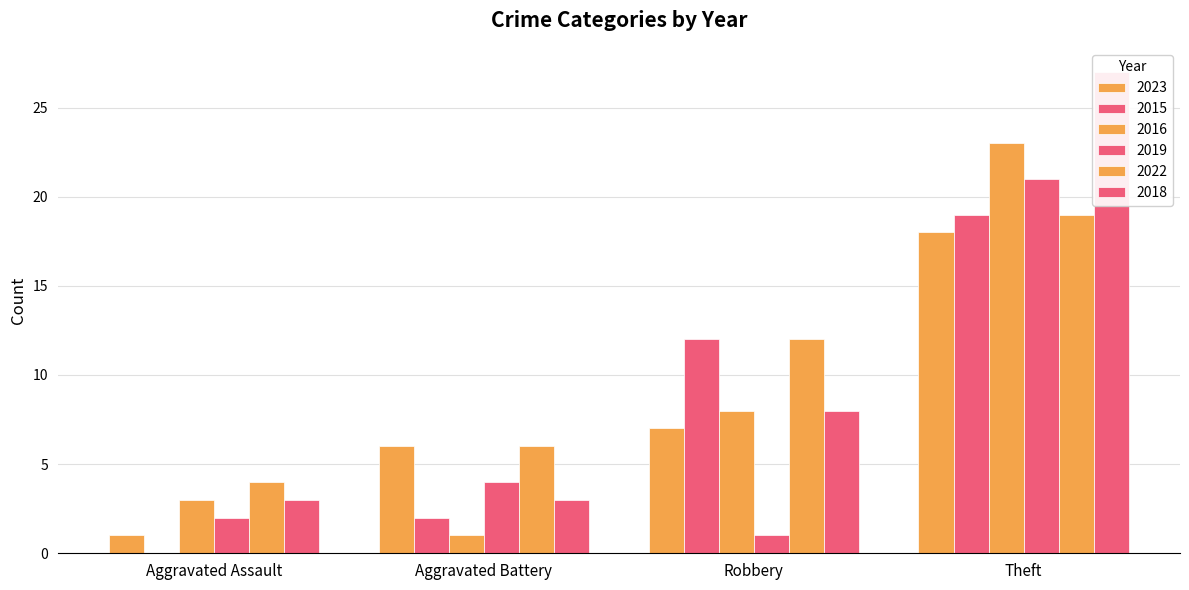

How many bars are there in each group?

6